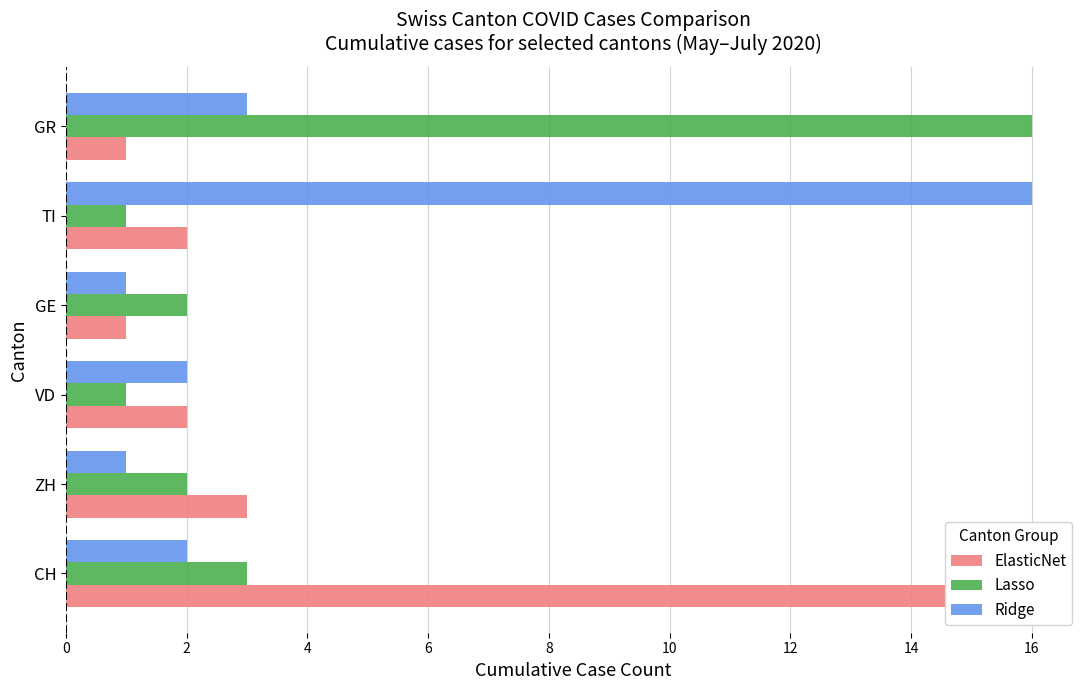

Which series has the largest total across all categories?

ElasticNet